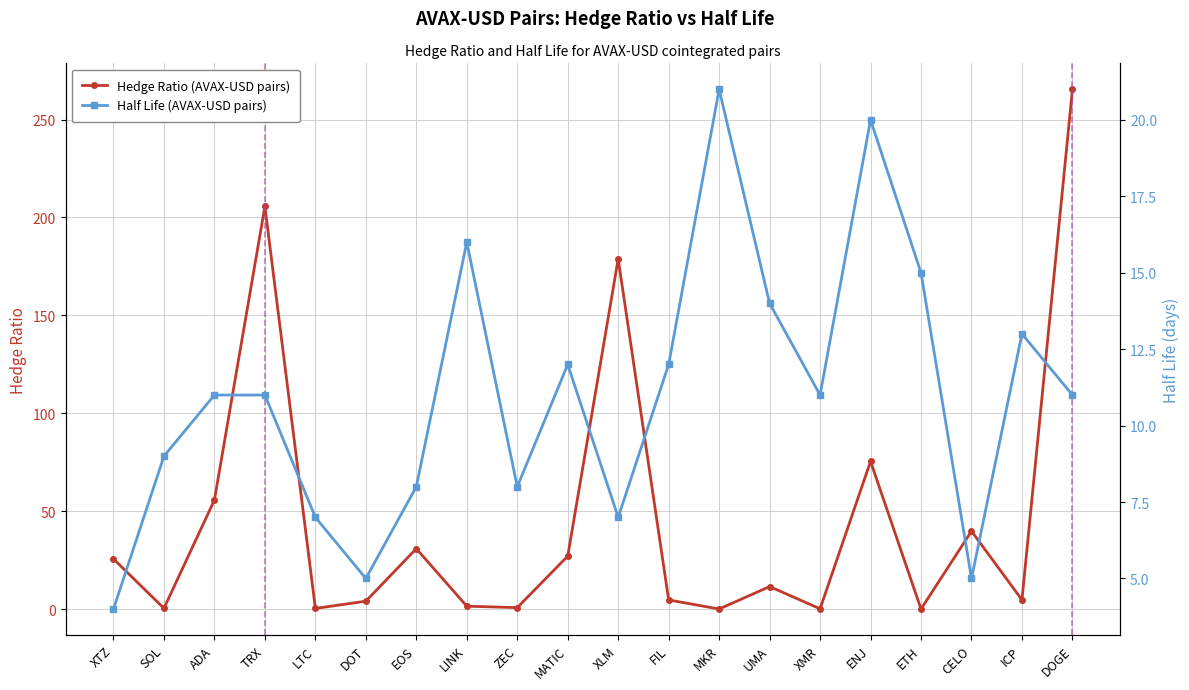

Reading left to right, what are all the values shown in this chart?

Hedge Ratio (AVAX-USD pairs): 25.6	0.4	55.7	205.7	0.3	4.0	30.8	1.5	0.7	27.0	178.8	4.6	0.0	11.5	0.1	75.4	0.0	39.8	4.7	265.5
Half Life (AVAX-USD pairs): 4.0	9.0	11.0	11.0	7.0	5.0	8.0	16.0	8.0	12.0	7.0	12.0	21.0	14.0	11.0	20.0	15.0	5.0	13.0	11.0